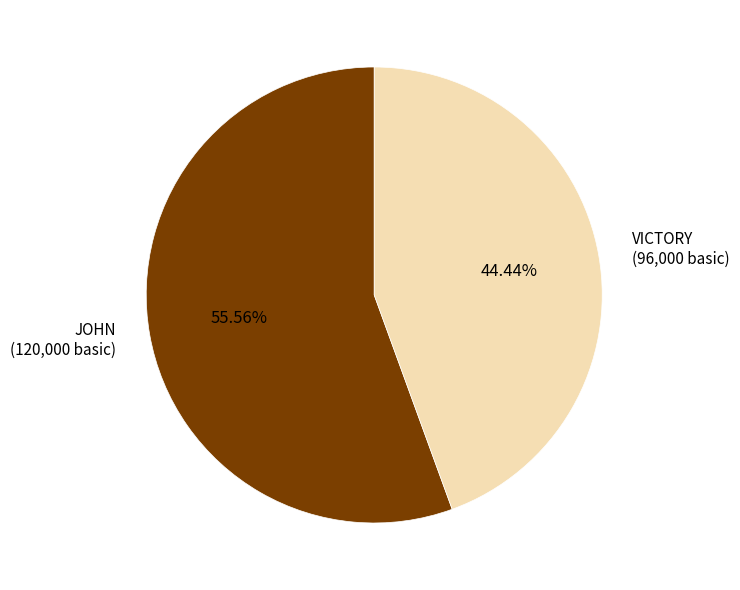

To the nearest percent, what is the combined percentage of JOHN and VICTORY?

100%